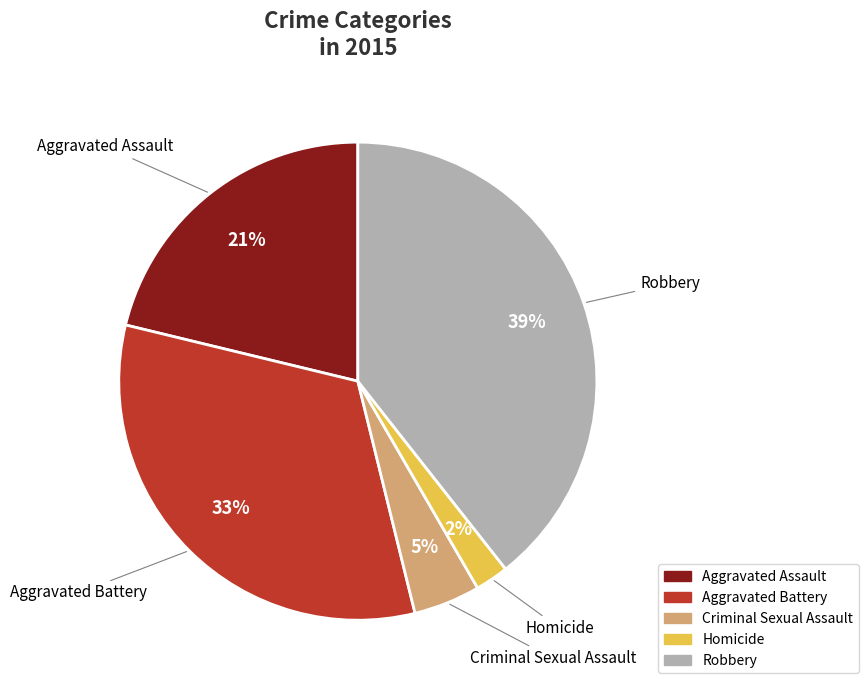

Count the number of slices in the pie.

5